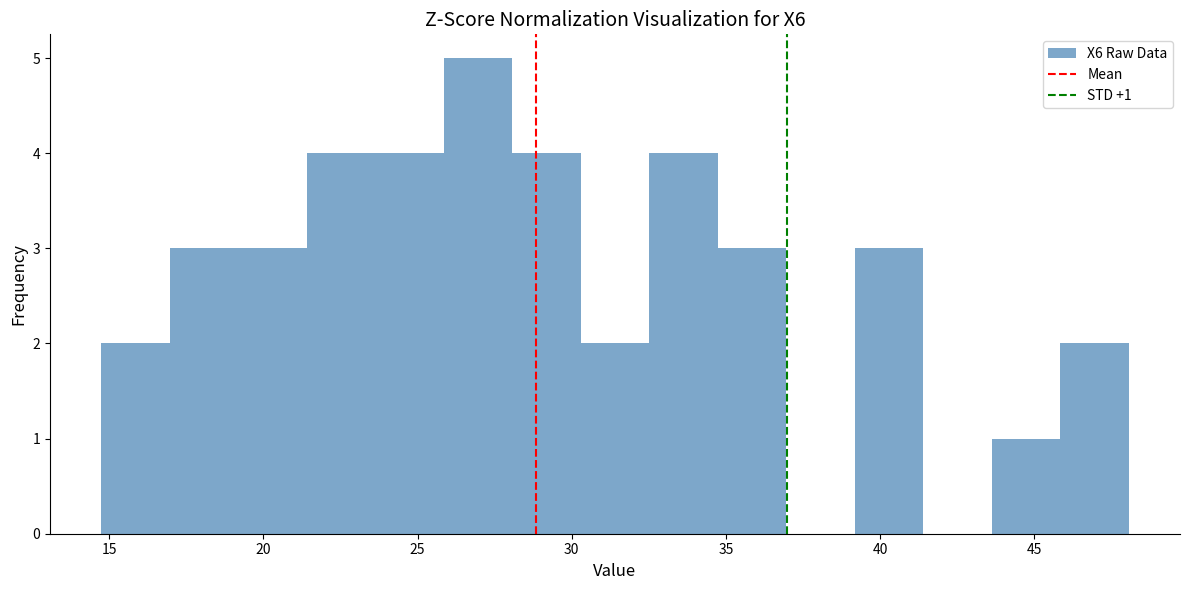

Which range on the x-axis has the tallest bar?

26.0 to 28.0